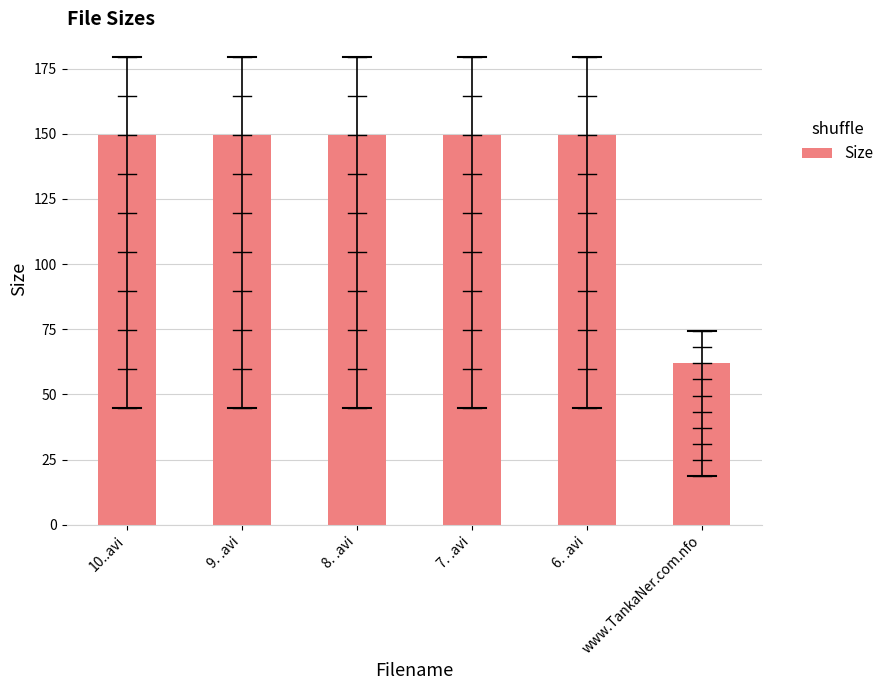

What is the sum of the values at 9. .avi and www.TankaNer.com.nfo?

211.6